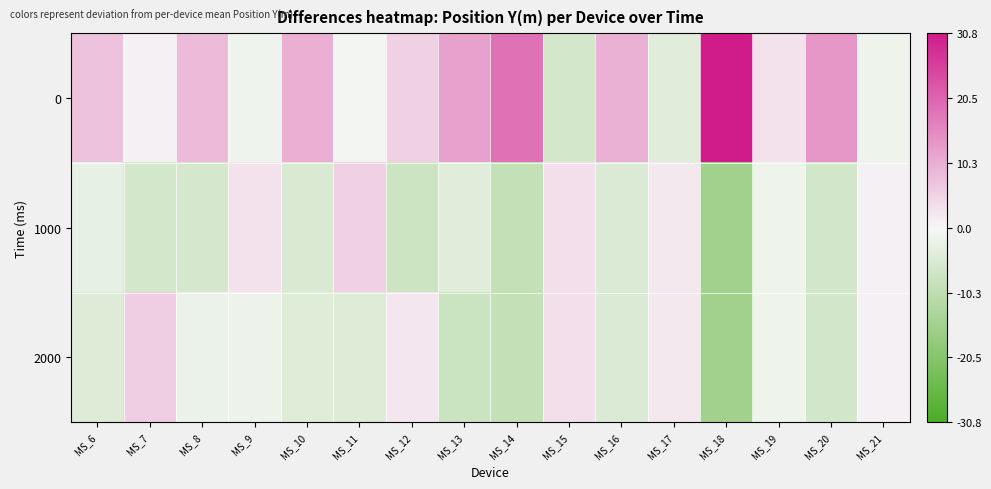

At how many categories does at least one series exceed 0?

16